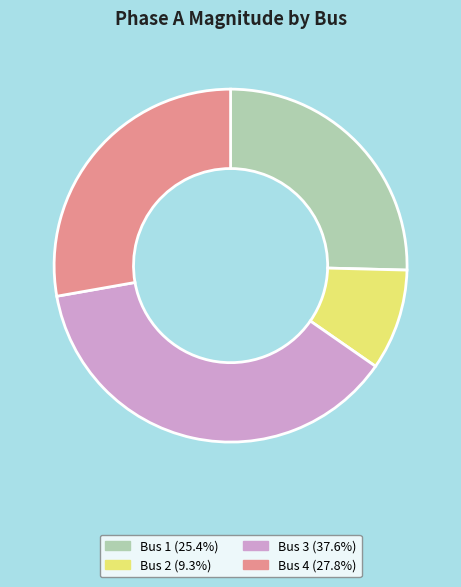

Does any single category account for the majority?

No